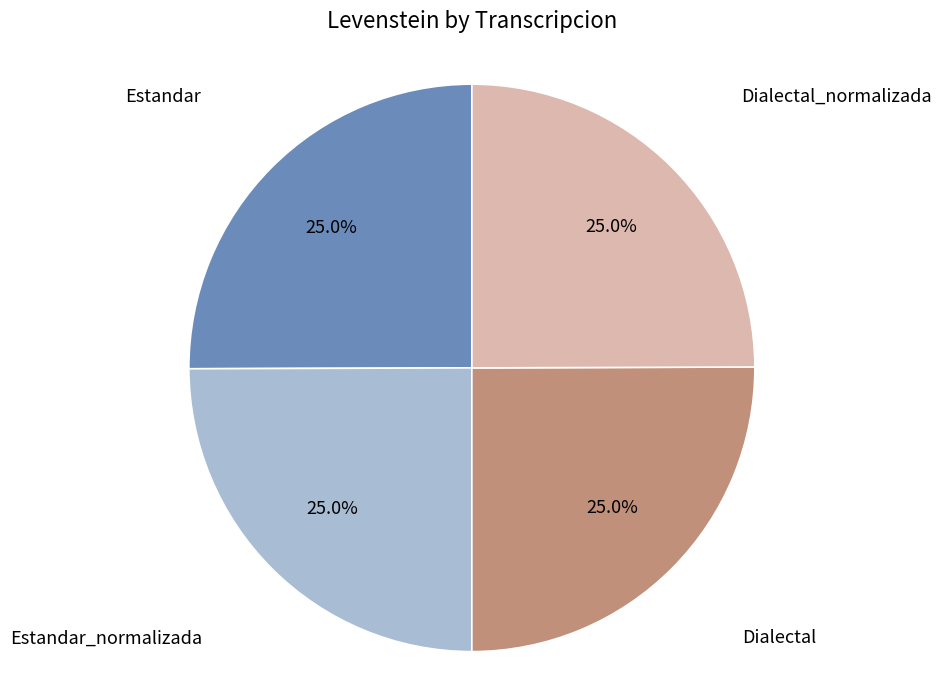

Is there any slice that represents more than half of the pie?

No